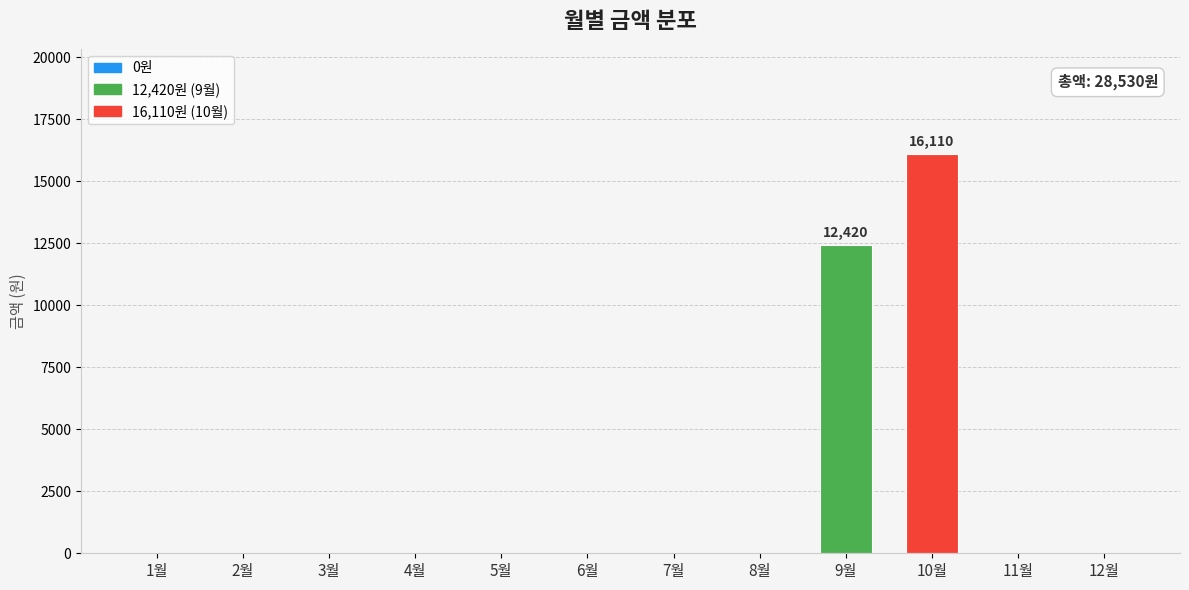

Where is the data nearest to the value 8055?

9월